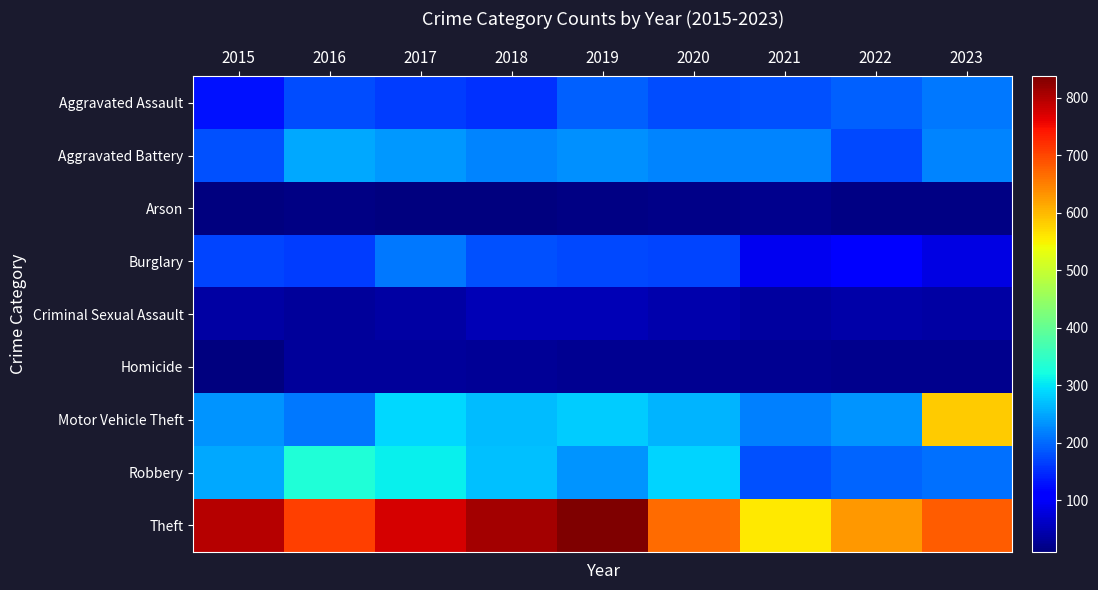

What is the total value across all series at 2017?

2060